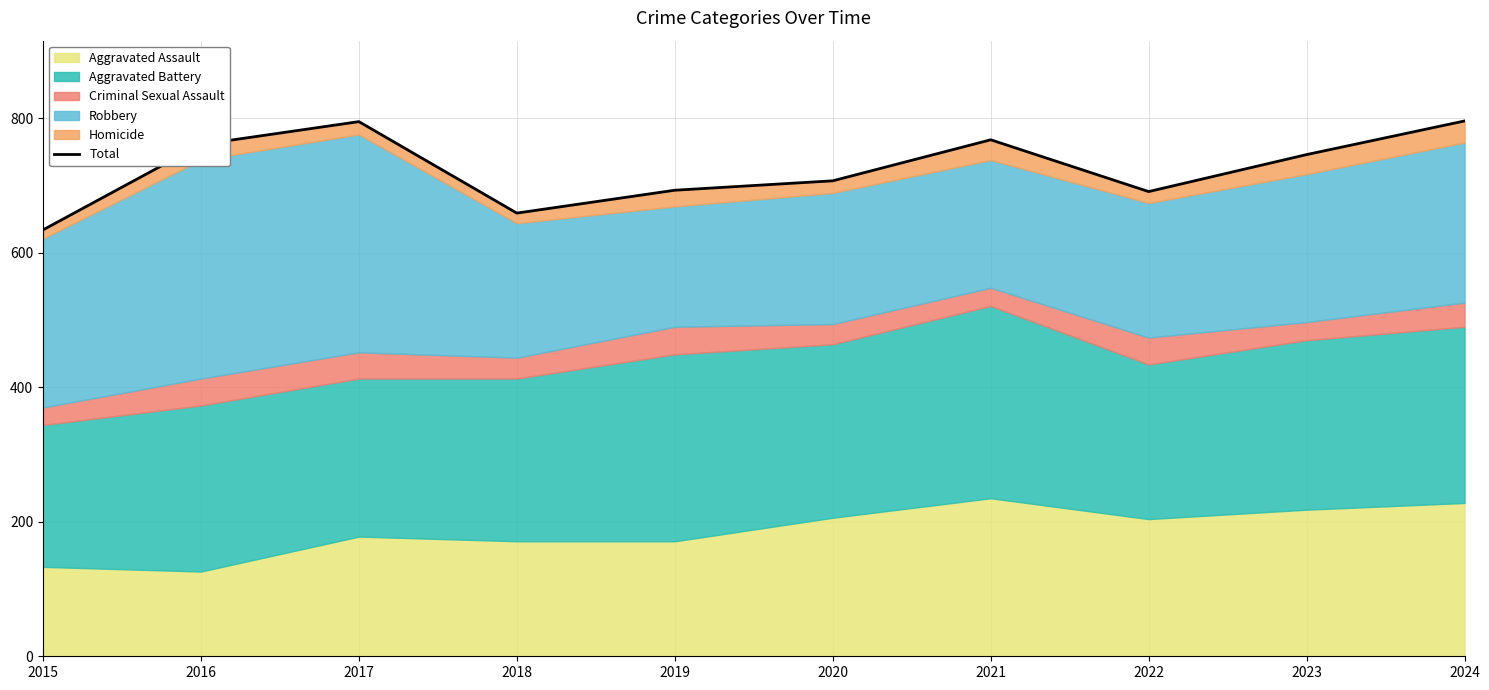

Where is the first local maximum?

2017